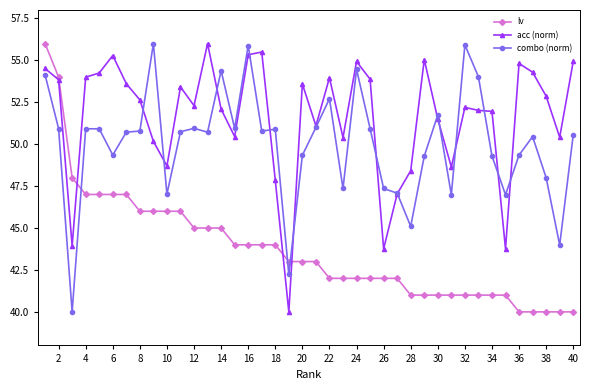

How many intersections are there between combo (norm) and lv?

3